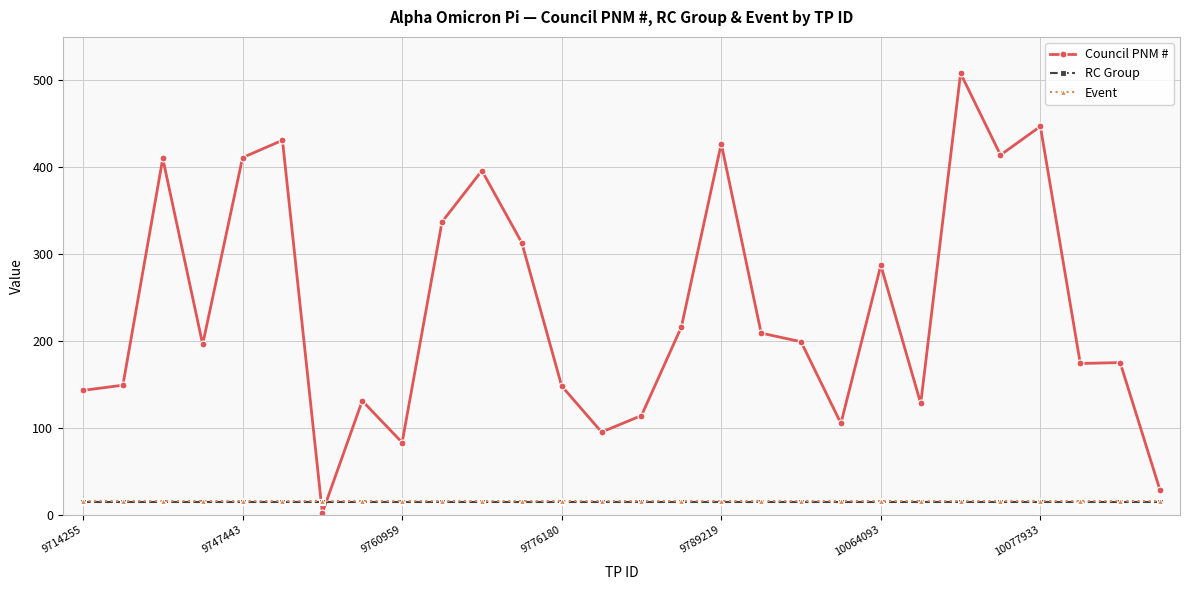

What is the average value of the Event series?

16